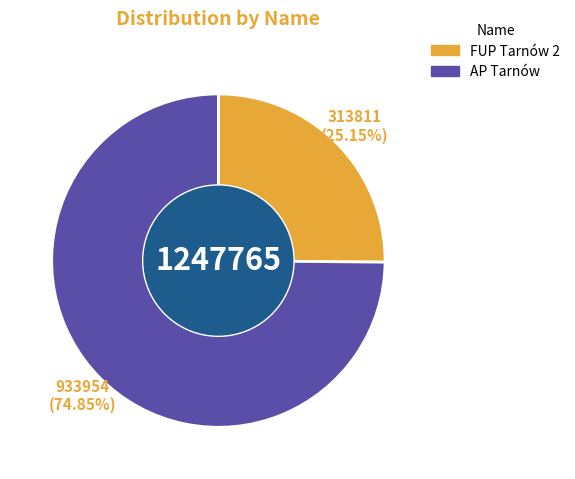

Count the number of slices in the pie.

2